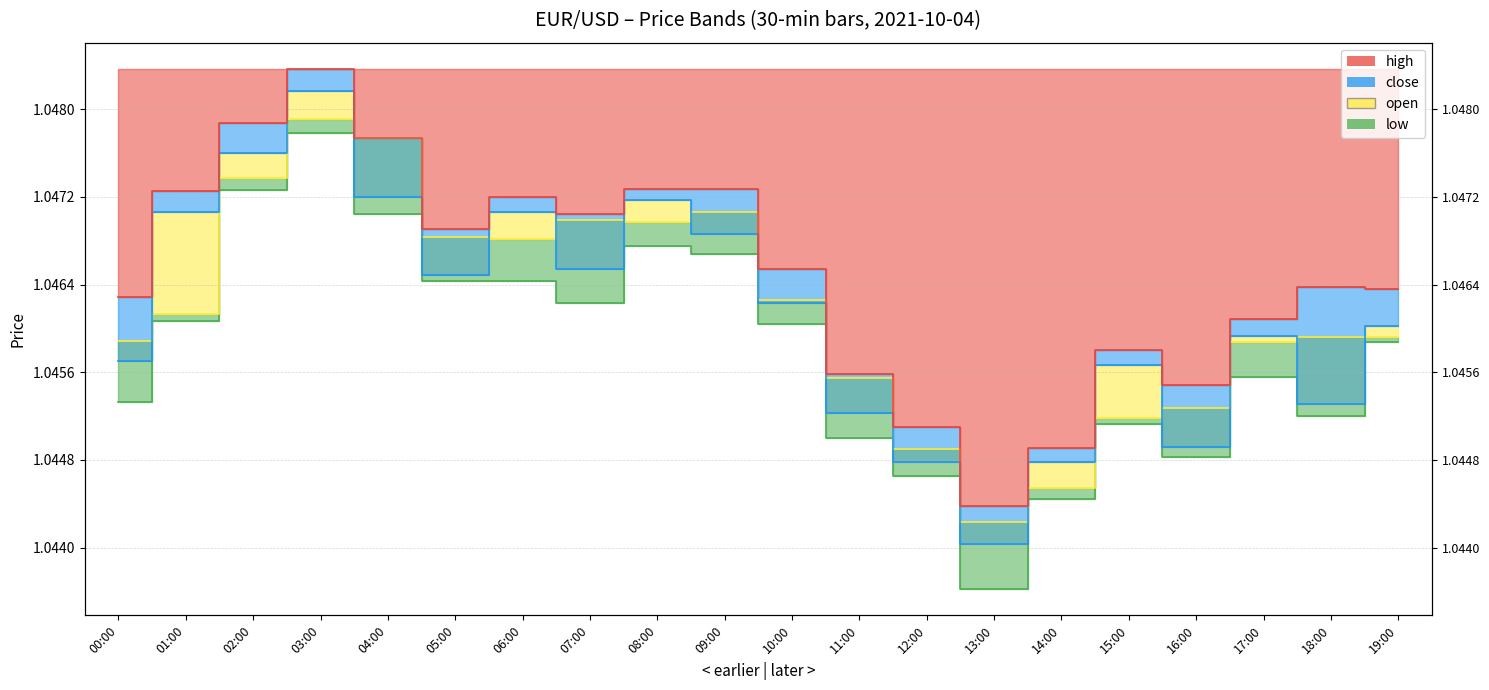

At which category does the chart reach its peak across all series?

03:00